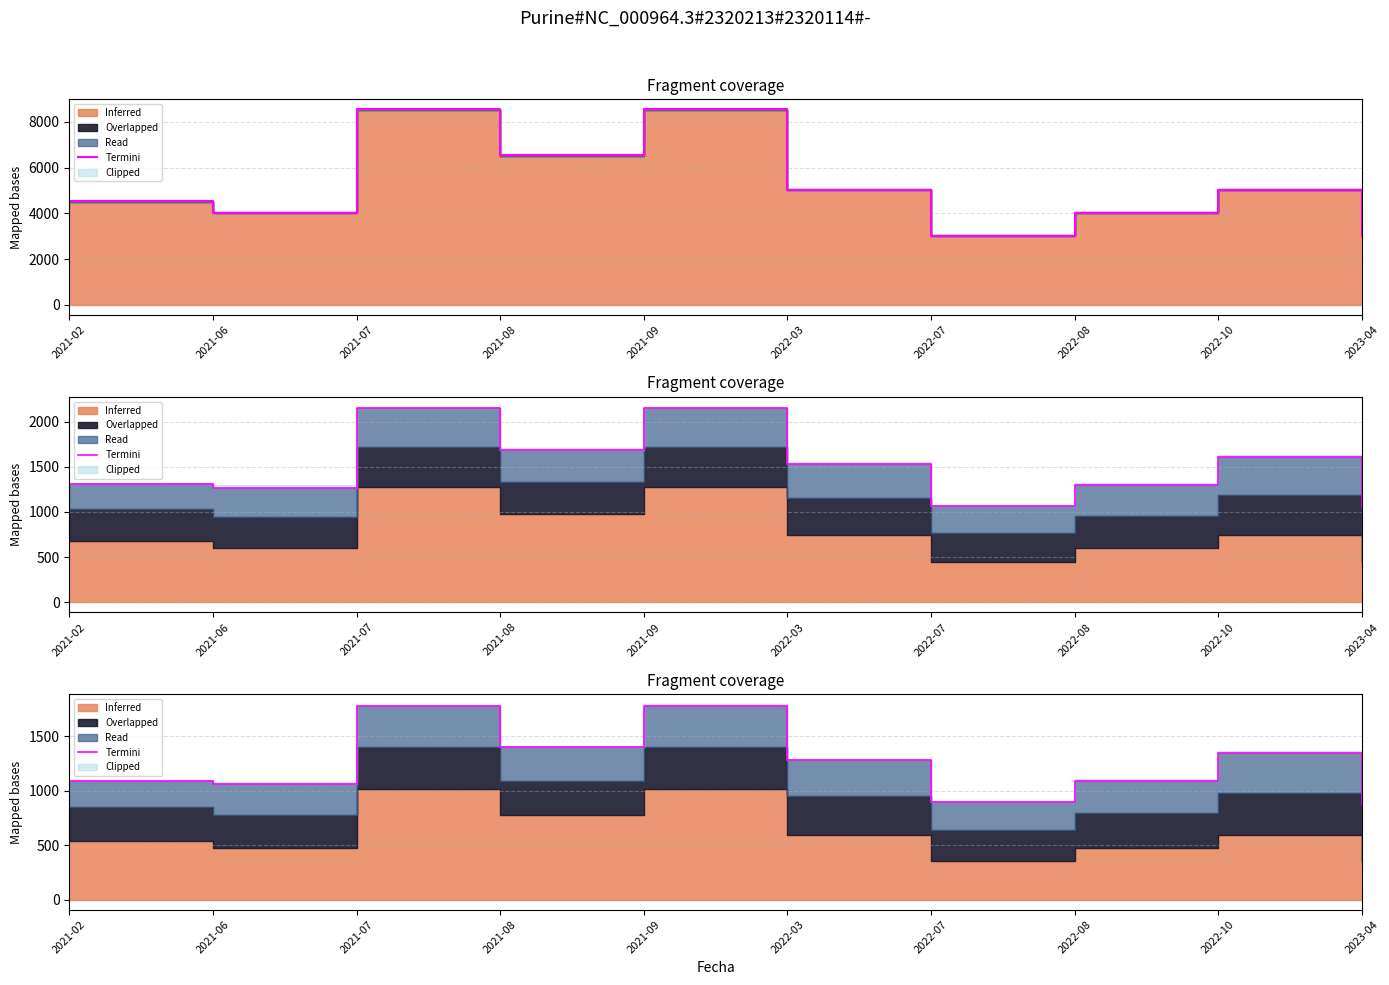

What is the change in value from 2021-07 to 2022-08?

-688.8